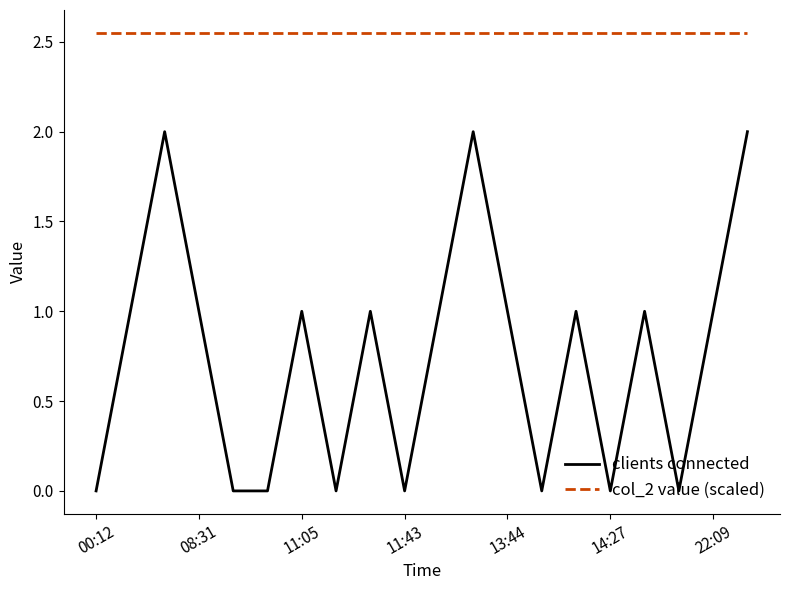

What is the sum of all clients connected values?

15.0